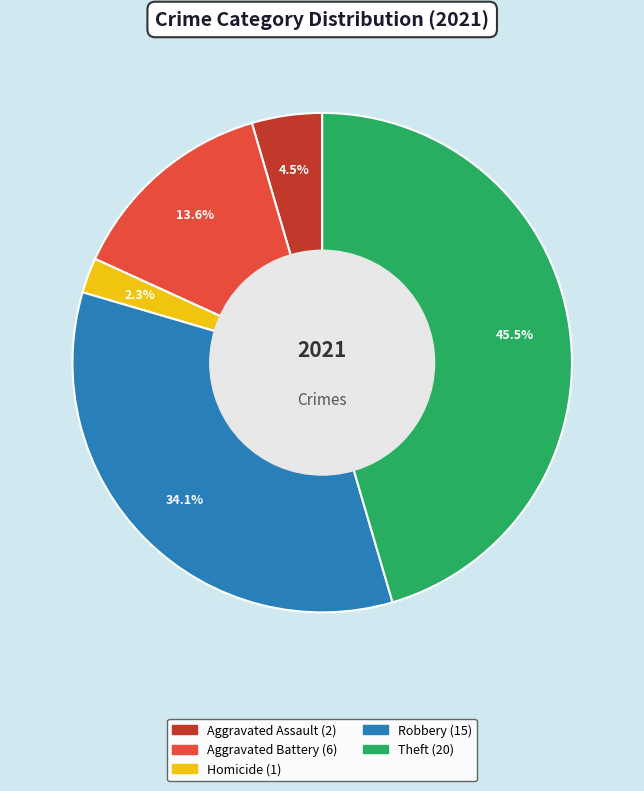

Is there any slice that represents more than half of the pie?

No